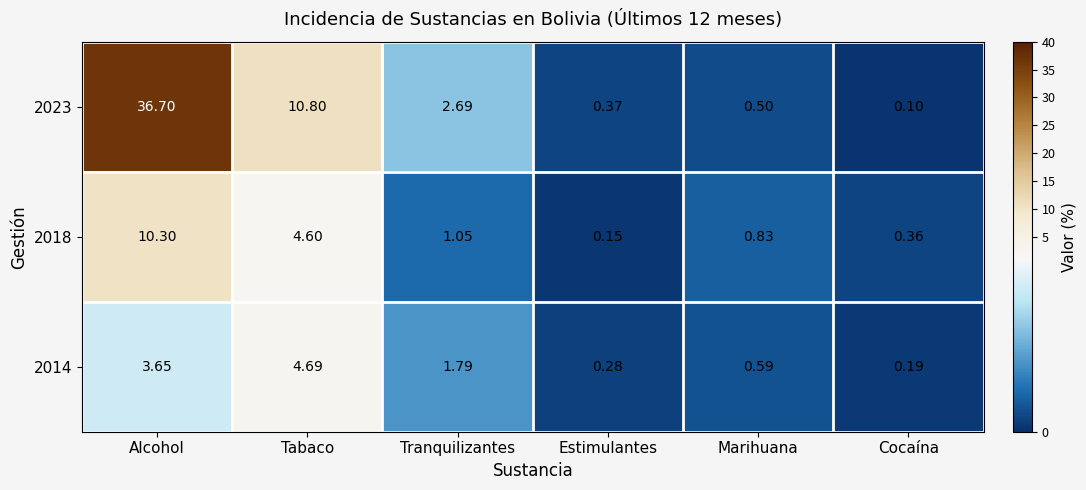

At which label is 2023 closest to 18?

Tabaco